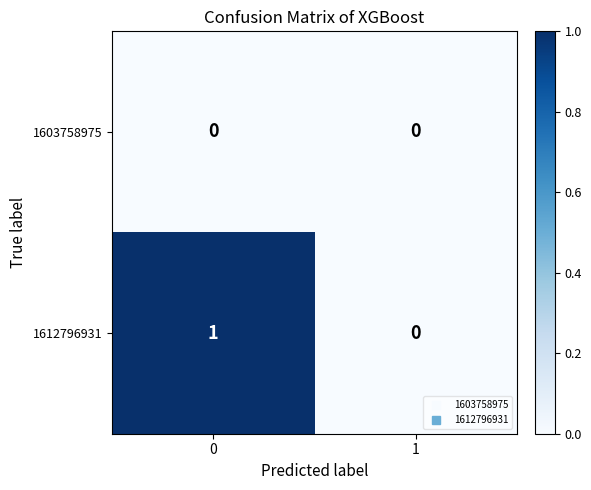

True or false: 1603758975 has a value of 0 at 1.

True